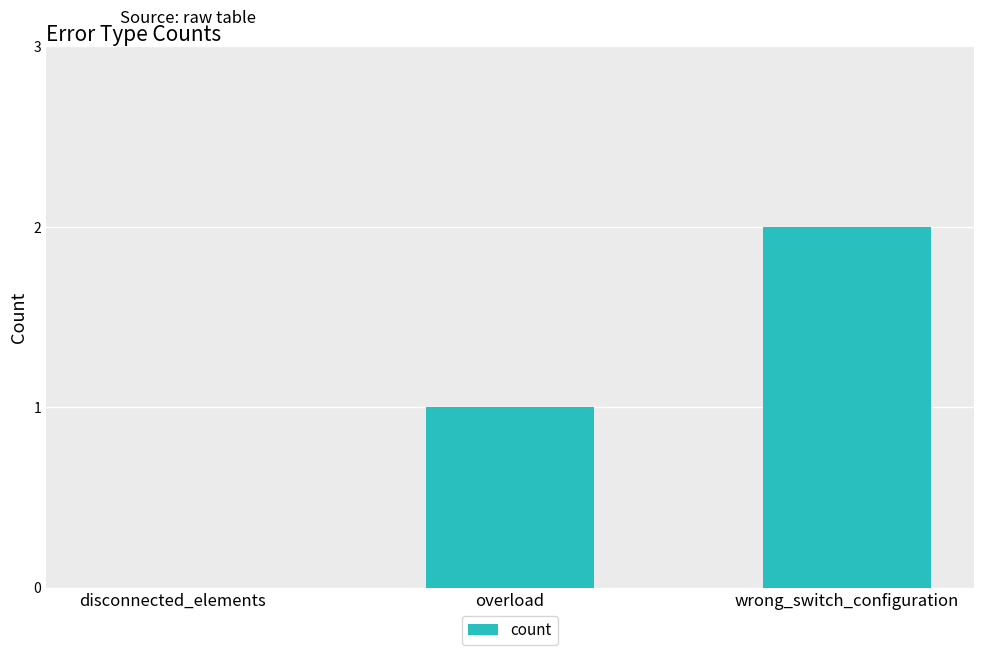

Count the values in the range 0 to 2.

3